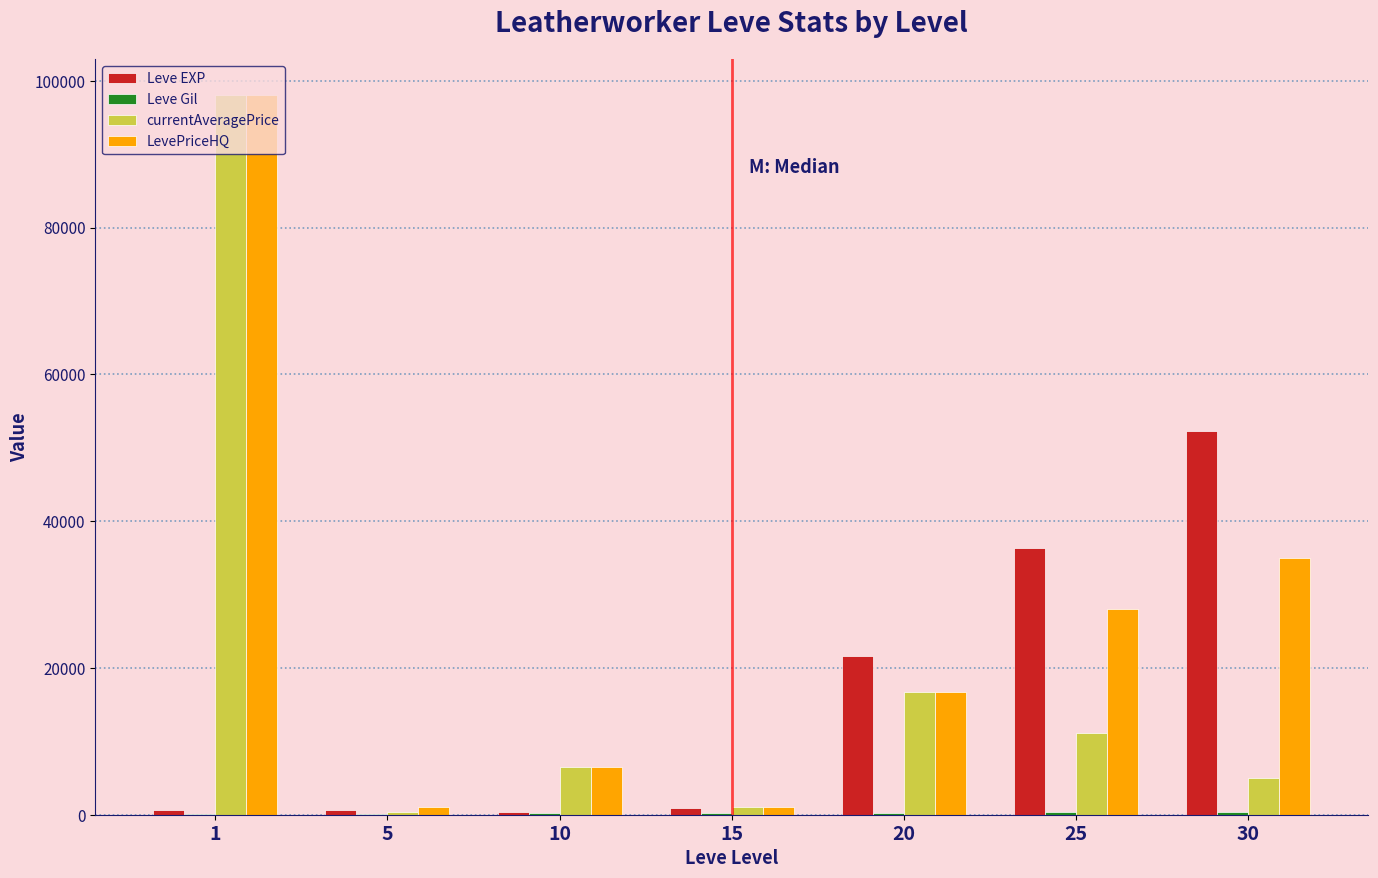

What is the sum of all LevePriceHQ values?

186164